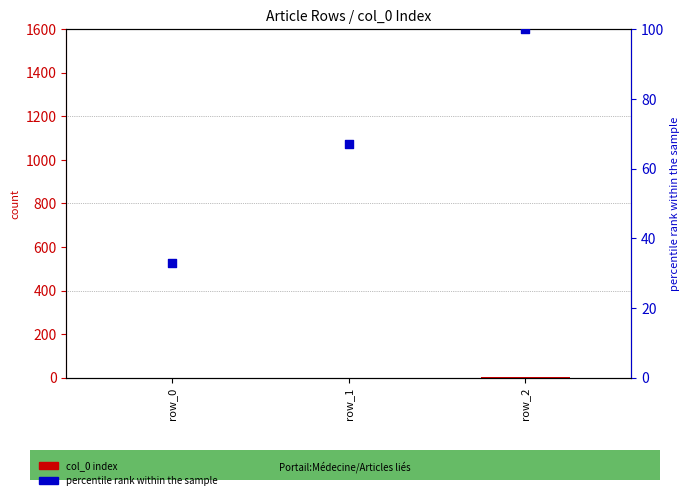

At how many categories does at least one series exceed 55?

2